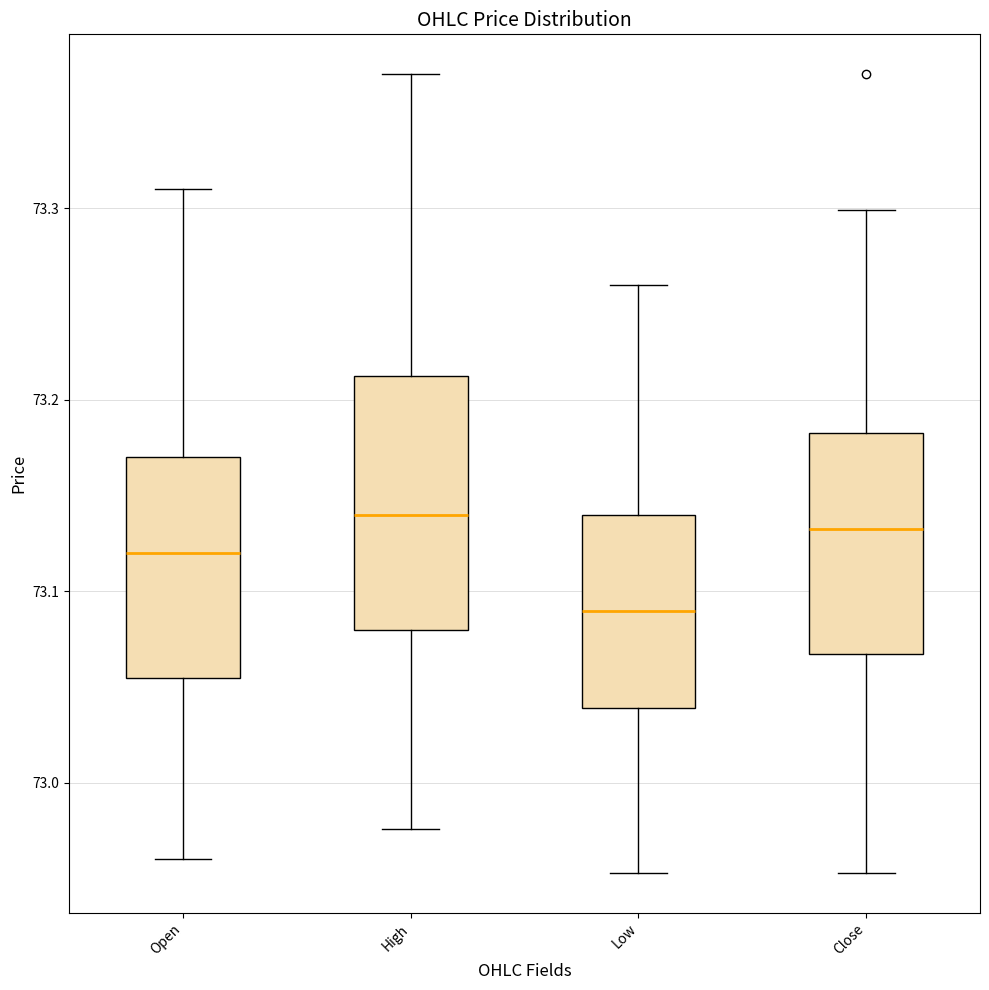

Reading left to right, transcribe this box plot: for each box, give where its median line is, the range the box spans, and where its two whiskers end, as read against the y-axis. The values are not printed on the chart, so give them approximately, as read against the axis.

Open: median 73.12, box 73.06 to 73.17, whiskers 72.96 to 73.31
High: median 73.14, box 73.08 to 73.21, whiskers 72.98 to 73.37
Low: median 73.09, box 73.04 to 73.14, whiskers 72.95 to 73.26
Close: median 73.13, box 73.07 to 73.18, whiskers 72.95 to 73.30